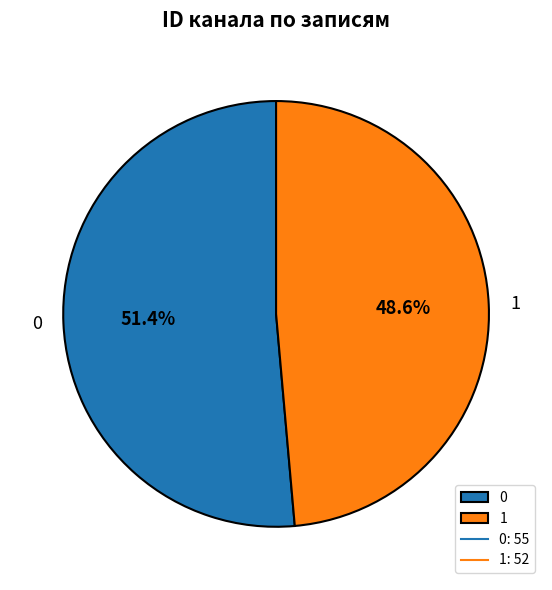

What percentage is the 1 slice, to the nearest percent?

49%